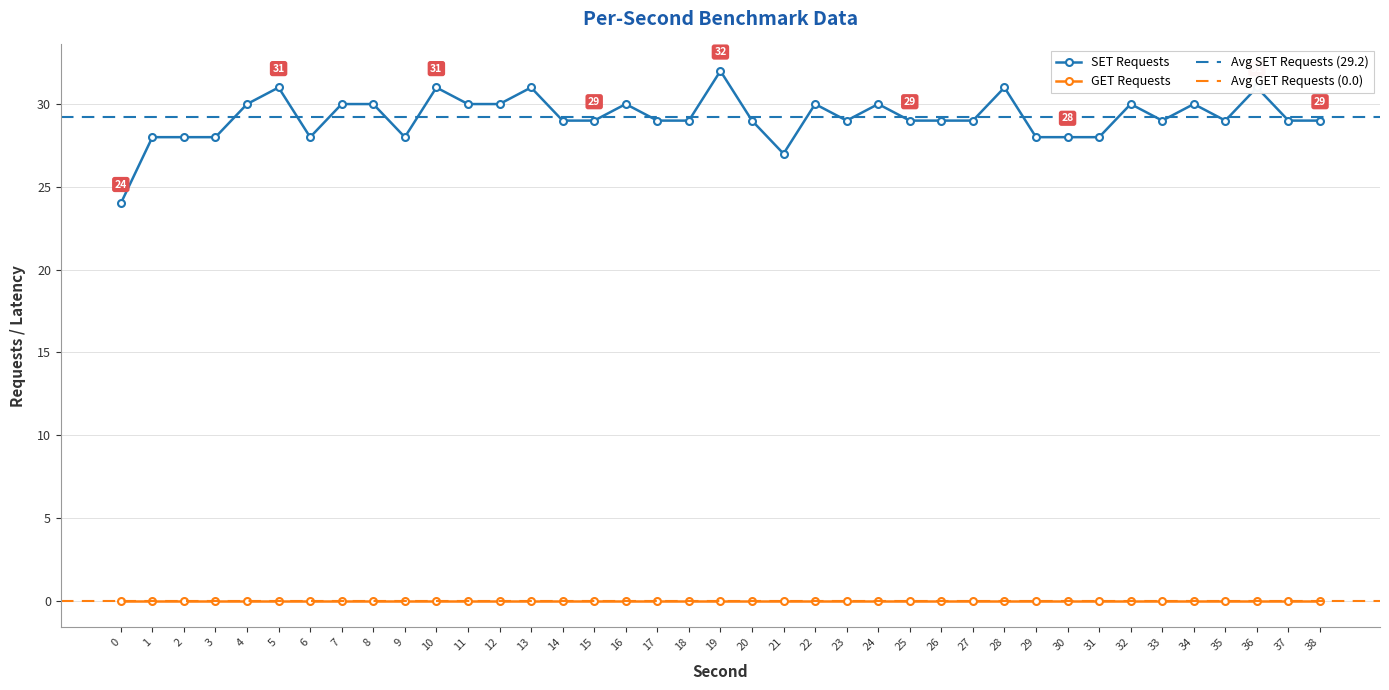

True or false: SET Requests has a value of 10 at 12.

False